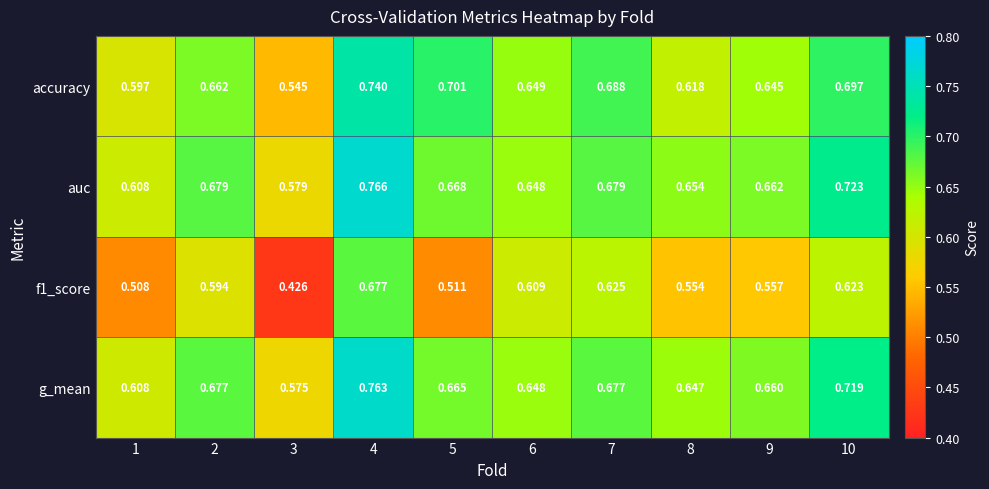

Which series has the largest total across all categories?

auc